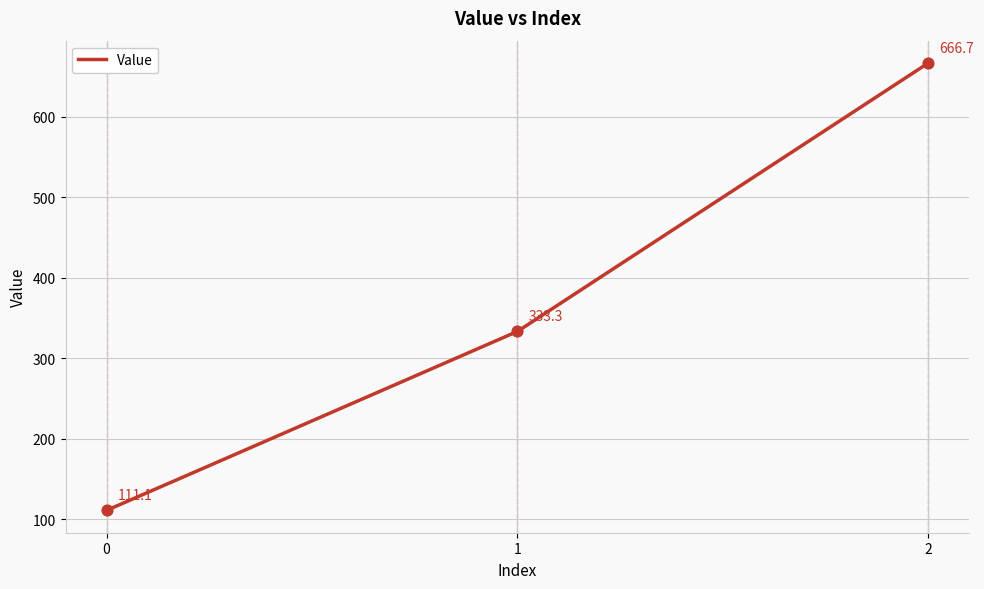

Between 1 and 0, which is larger?

1